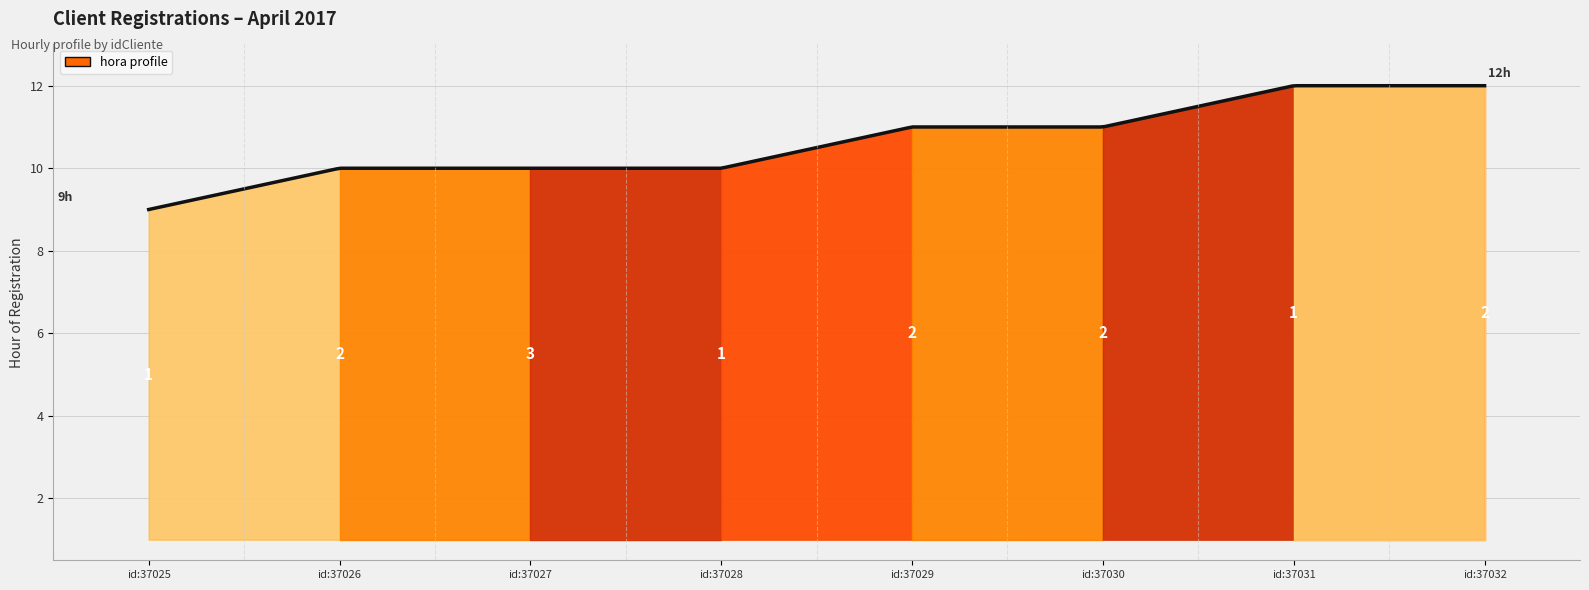

True or false: IdEstadoCliente has more than 1 points higher than both neighbors.

False